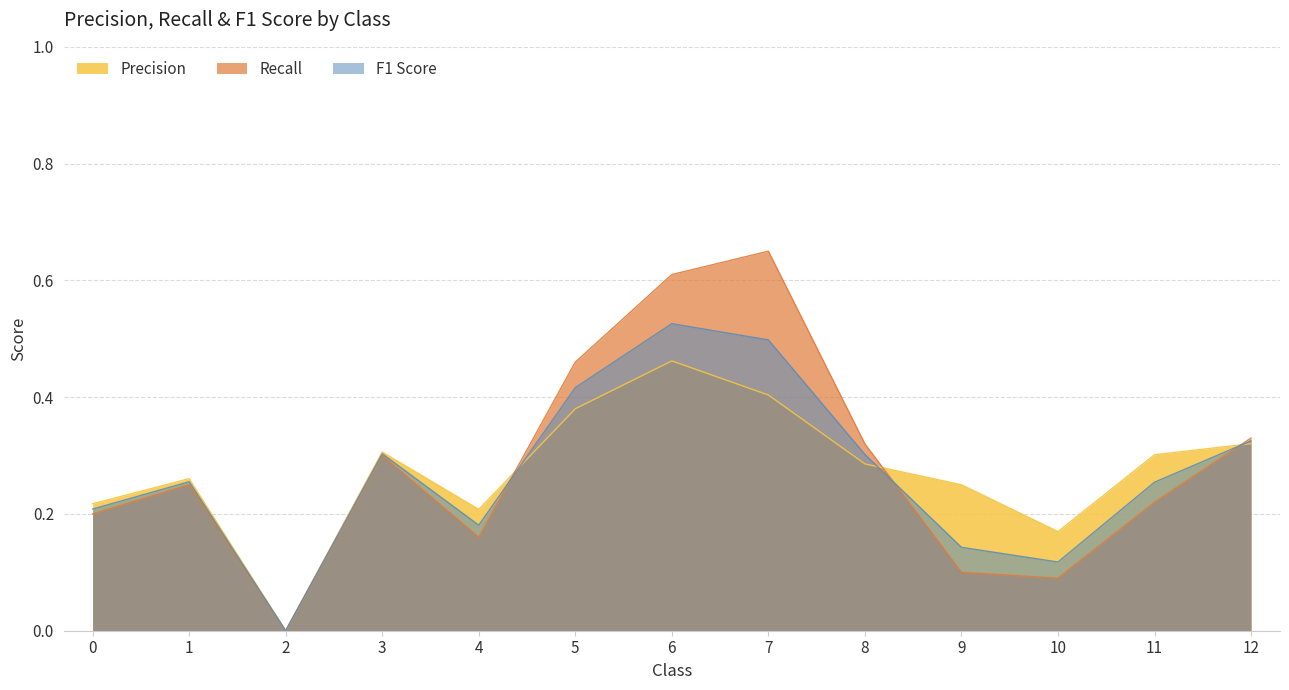

Reading left to right, what are all the values shown in this chart?

Precision: 0.2	0.3	0.0	0.3	0.2	0.4	0.5	0.4	0.3	0.2	0.2	0.3	0.3
Recall: 0.2	0.2	0.0	0.3	0.2	0.5	0.6	0.7	0.3	0.1	0.1	0.2	0.3
F1 Score: 0.2	0.3	0.0	0.3	0.2	0.4	0.5	0.5	0.3	0.1	0.1	0.3	0.3